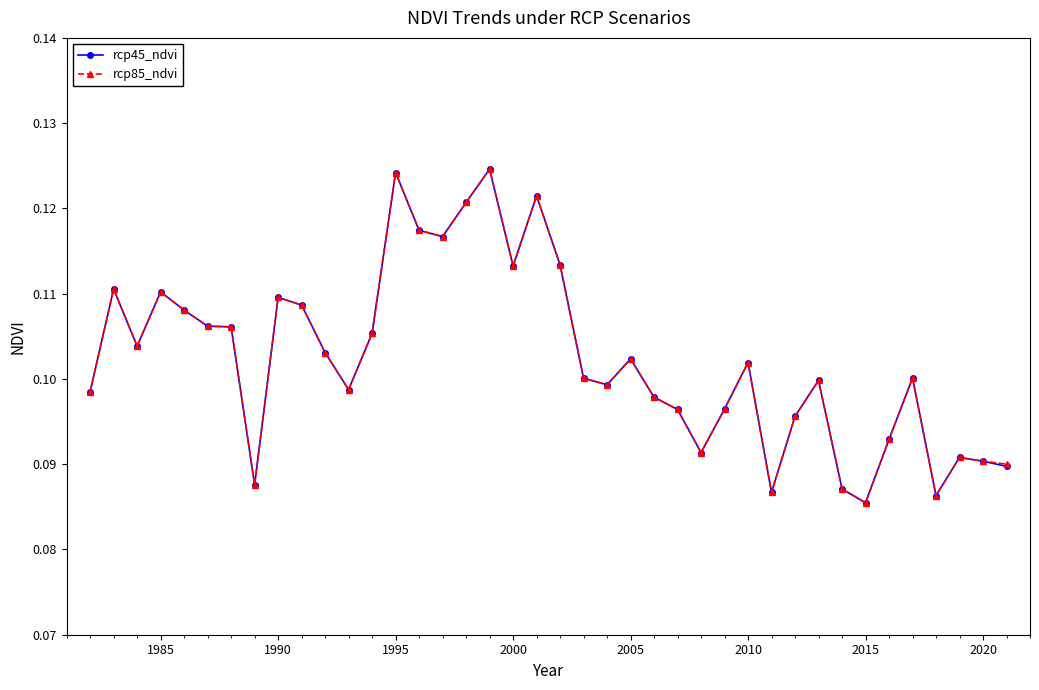

Count the rcp85_ndvi values in the range 0 to 1.

40